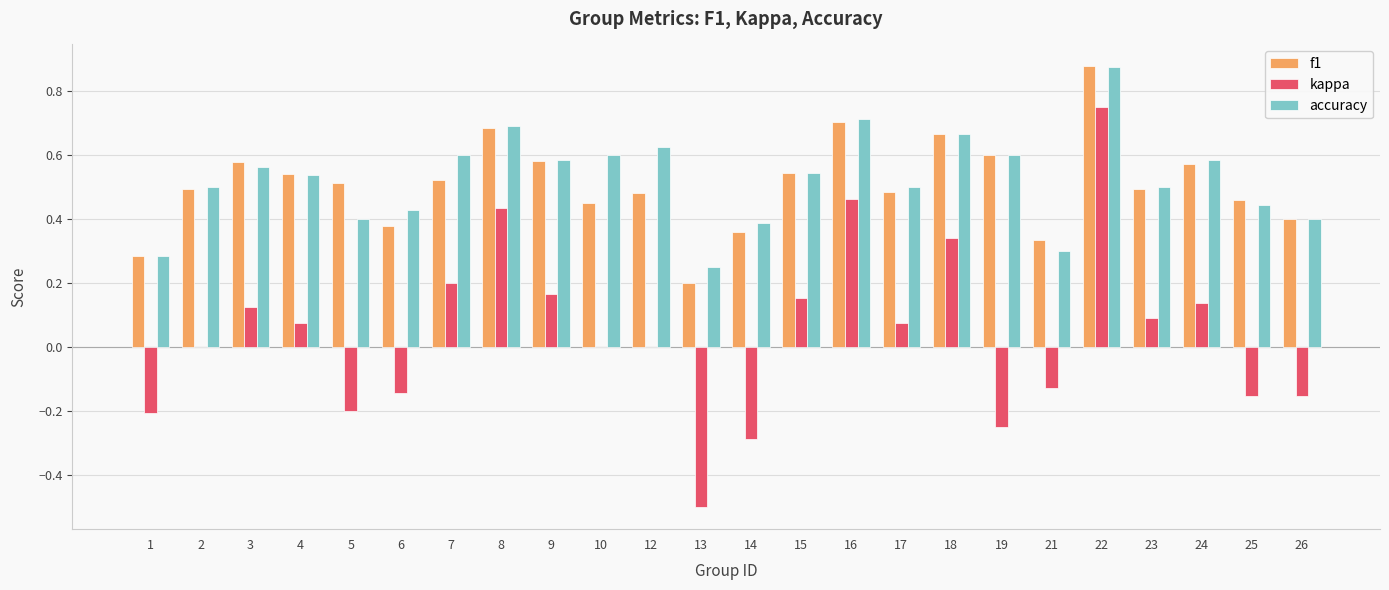

What is the sum of the f1 values at 23 and 12?

1.0